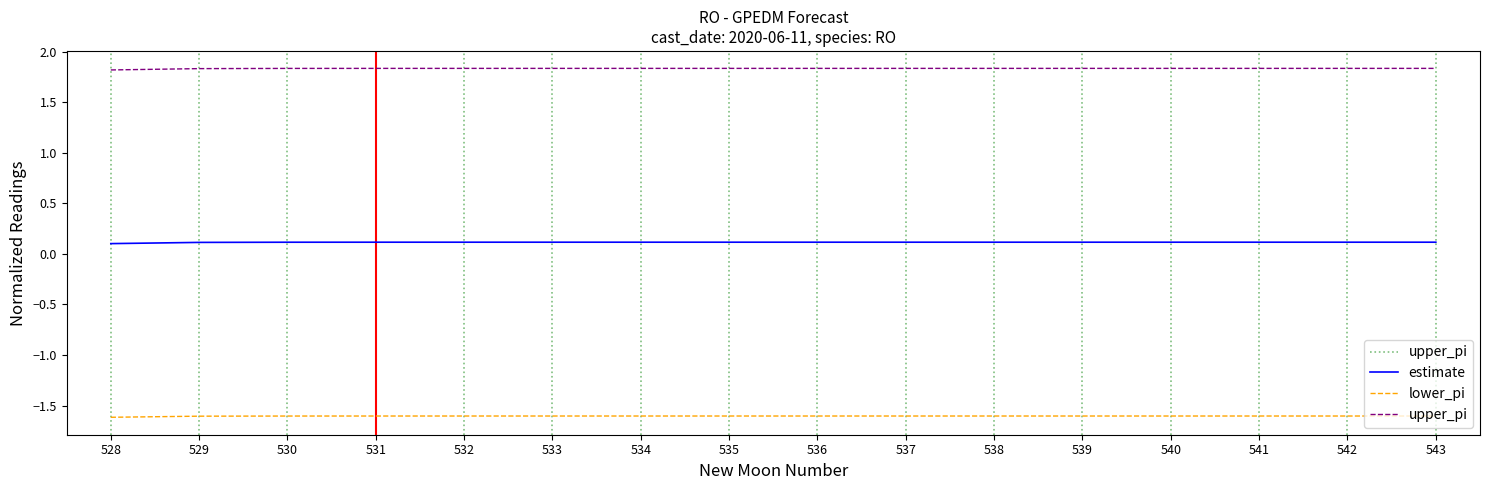

Where is estimate nearest to the value 0?

528